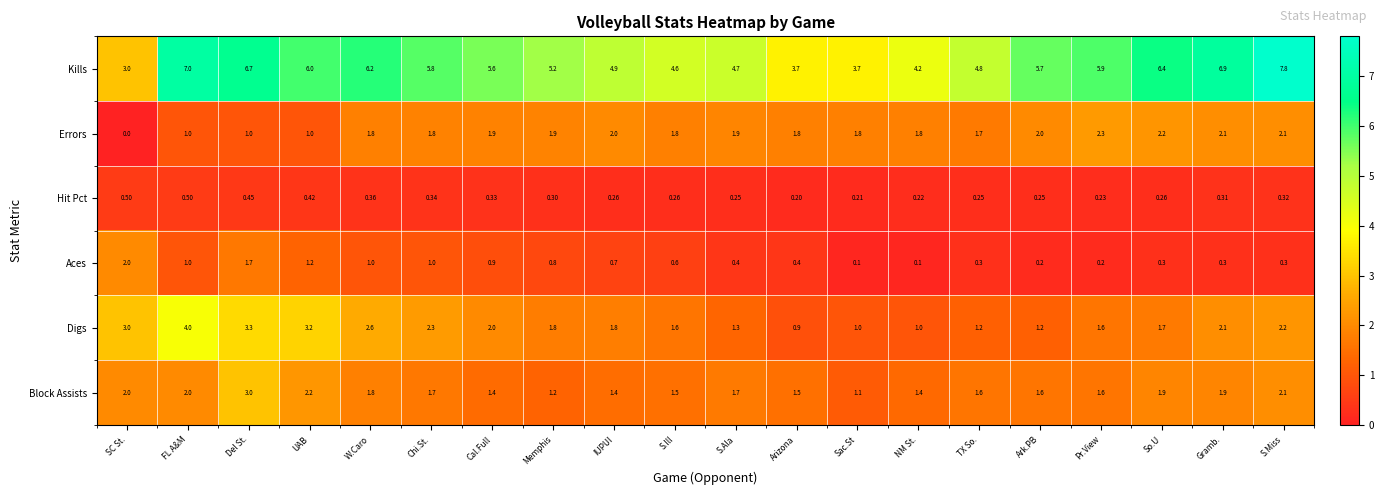

Rank the series at UAB from highest to lowest value.

Kills, Digs, Block Assists, Aces, Errors, Hit Pct